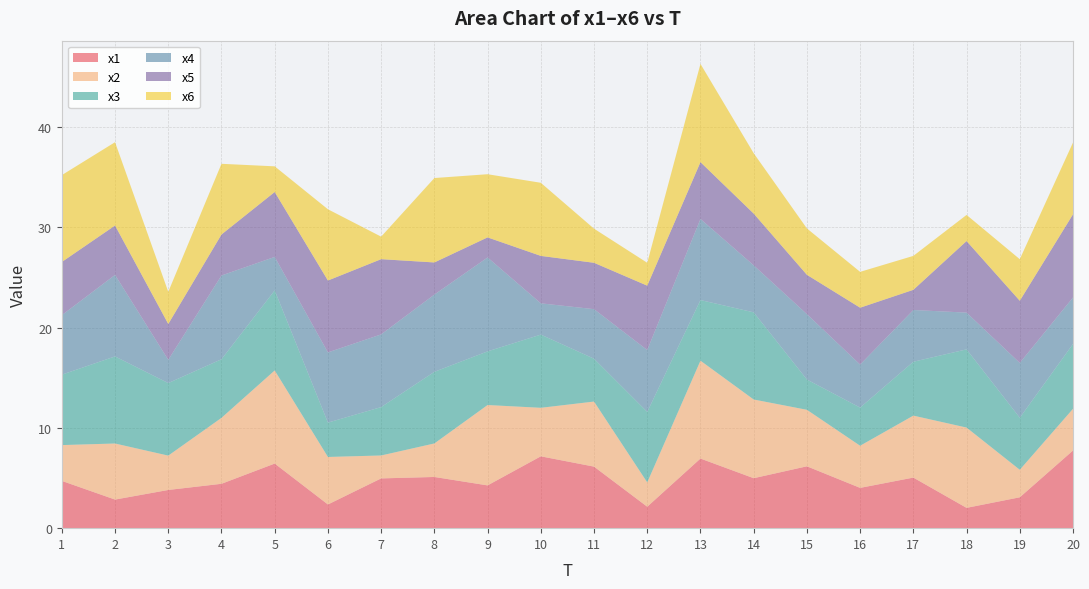

Reading left to right, extract all data points from this chart.

x1: 1=4.7	2=2.9	3=3.8	4=4.4	5=6.4	6=2.4	7=5.0	8=5.1	9=4.3	10=7.2	11=6.1	12=2.1	13=6.9	14=5.0	15=6.2	16=4.0	17=5.0	18=2.0	19=3.1	20=7.7
x2: 1=3.6	2=5.6	3=3.4	4=6.6	5=9.3	6=4.7	7=2.3	8=3.3	9=8.0	10=4.8	11=6.5	12=2.4	13=9.8	14=7.8	15=5.6	16=4.2	17=6.2	18=8.0	19=2.7	20=4.2
x3: 1=7.0	2=8.7	3=7.2	4=5.8	5=8.0	6=3.4	7=4.8	8=7.1	9=5.4	10=7.3	11=4.3	12=7.0	13=6.0	14=8.7	15=3.0	16=3.8	17=5.4	18=7.8	19=5.2	20=6.5
x4: 1=5.9	2=8.1	3=2.3	4=8.4	5=3.3	6=7.0	7=7.3	8=7.7	9=9.4	10=3.1	11=4.9	12=6.2	13=8.1	14=4.7	15=6.5	16=4.3	17=5.2	18=3.7	19=5.5	20=4.6
x5: 1=5.3	2=4.9	3=3.6	4=4.1	5=6.5	6=7.2	7=7.5	8=3.2	9=2.0	10=4.7	11=4.6	12=6.4	13=5.7	14=5.2	15=3.9	16=5.7	17=2.0	18=7.1	19=6.2	20=8.3
x6: 1=8.7	2=8.3	3=3.2	4=7.0	5=2.6	6=7.1	7=2.2	8=8.4	9=6.3	10=7.3	11=3.4	12=2.3	13=9.8	14=6.0	15=4.6	16=3.6	17=3.4	18=2.6	19=4.1	20=7.2